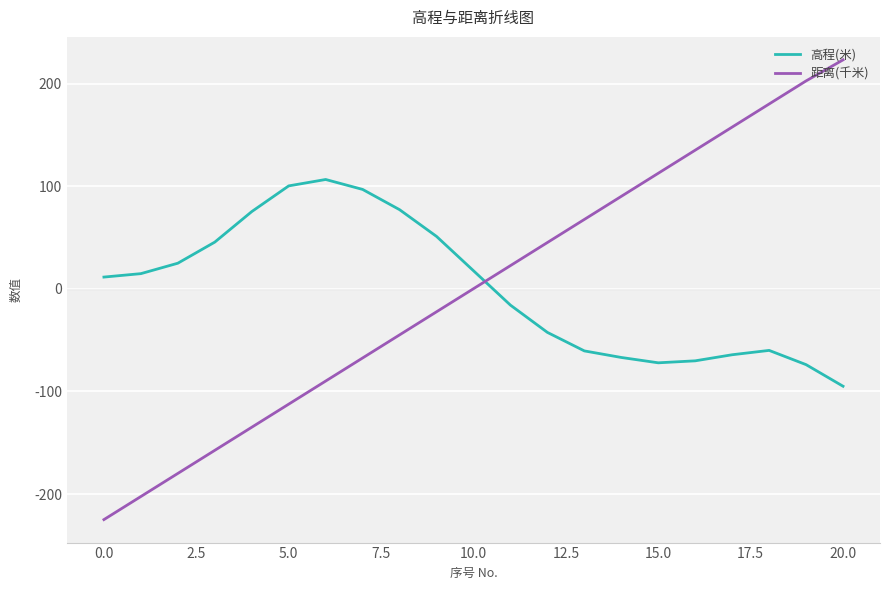

Rank the series by their maximum value, from highest to lowest.

距离(千米), 高程(米)